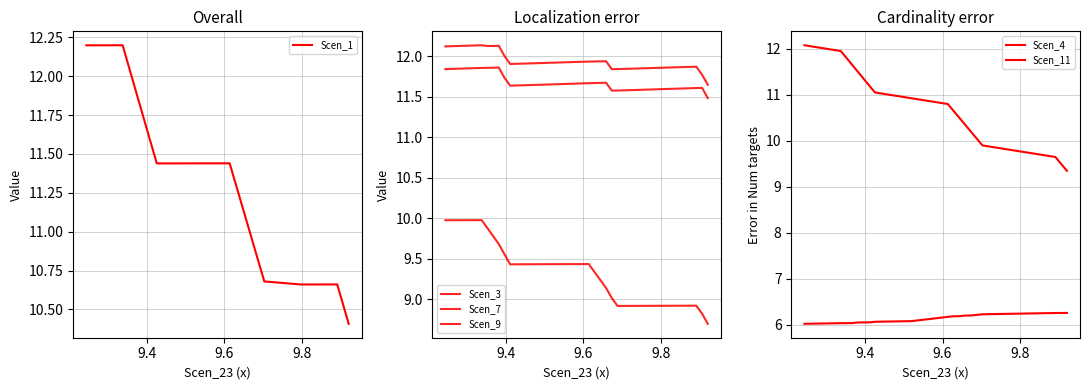

What is the highest value of the Scen_1 series?

12.2